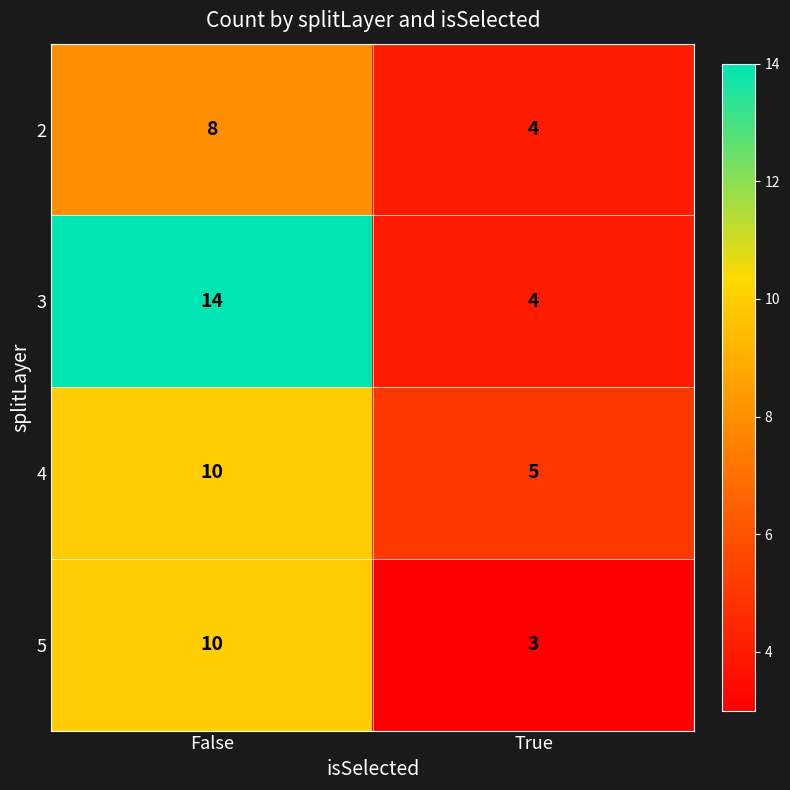

What is the difference between the maximum and minimum values in the 5 series?

7